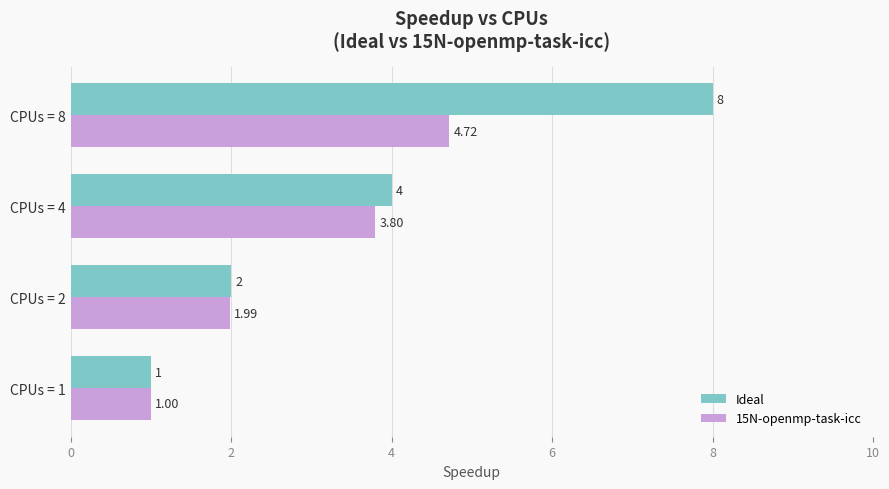

Which series has the widest spread of values?

Ideal